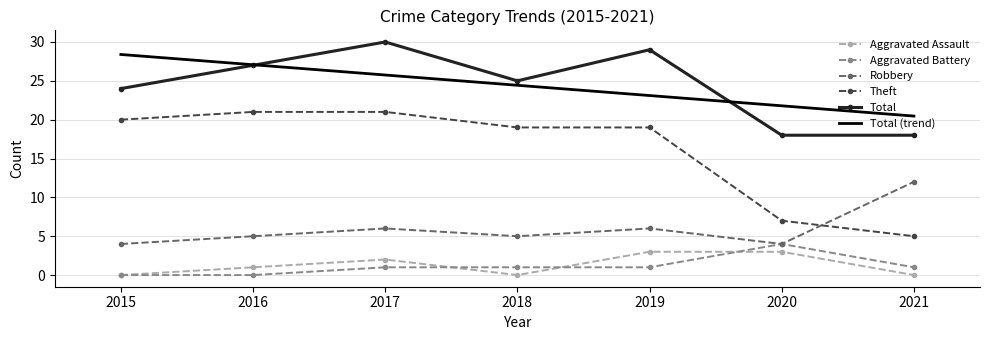

What is the sum of all Total values?

171